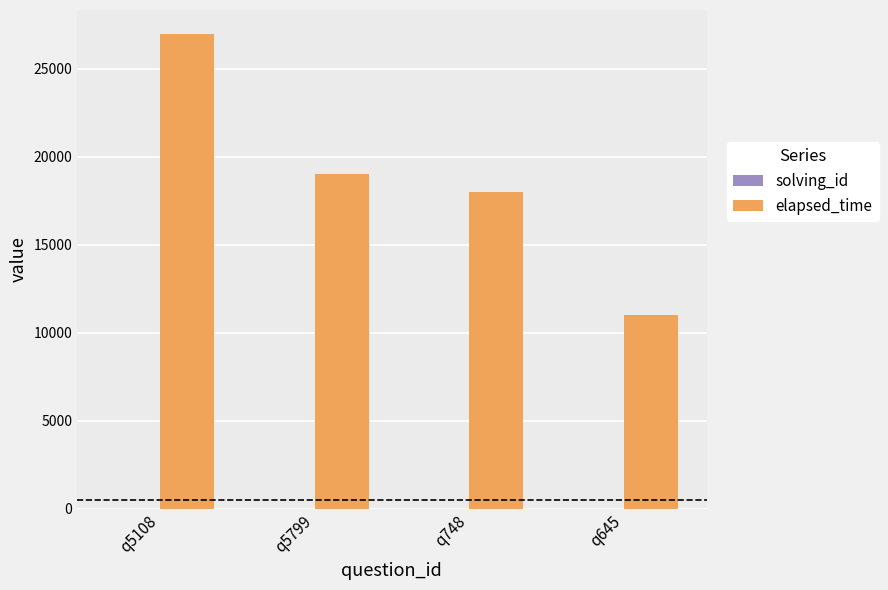

The value of elapsed_time at q5799 is 12725. True or false?

False